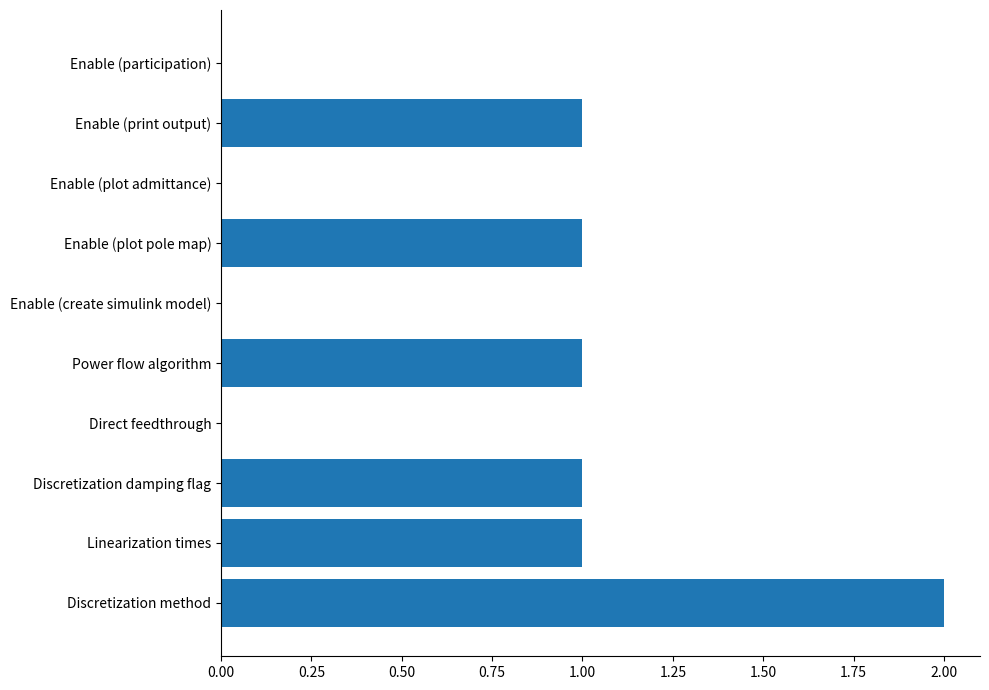

Count the number of categories in the chart.

10